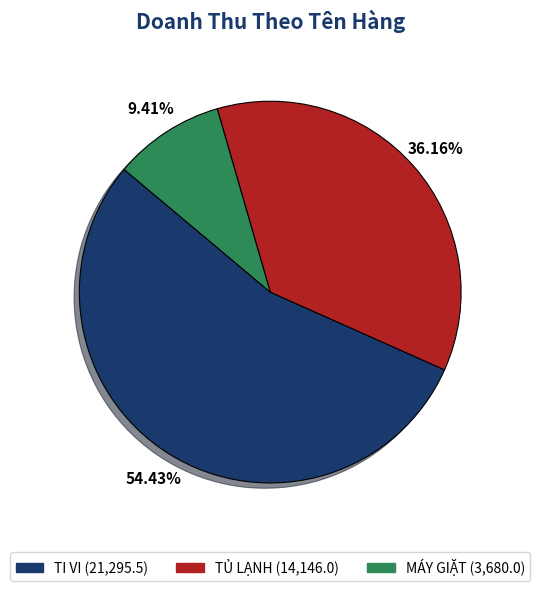

To the nearest percent, what portion does TỦ LẠNH represent?

36%